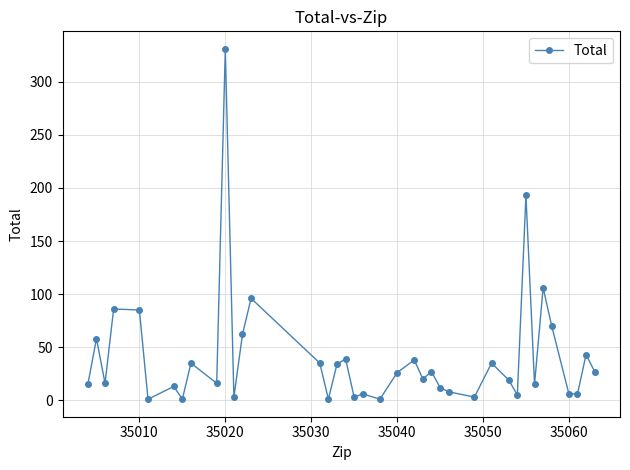

What is the greatest value displayed?

331